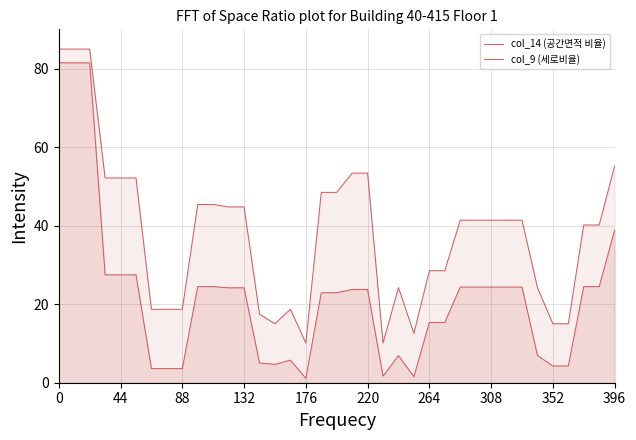

True or false: col_9 (세로비율) and col_14 (공간면적 비율) cross at least once.

False